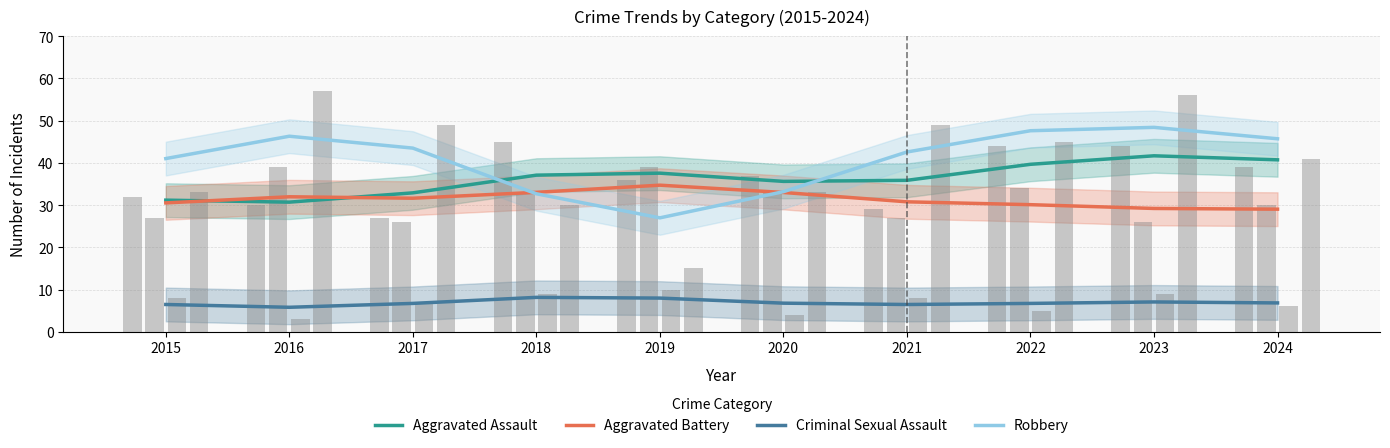

Read the Robbery value at 2021.

42.6